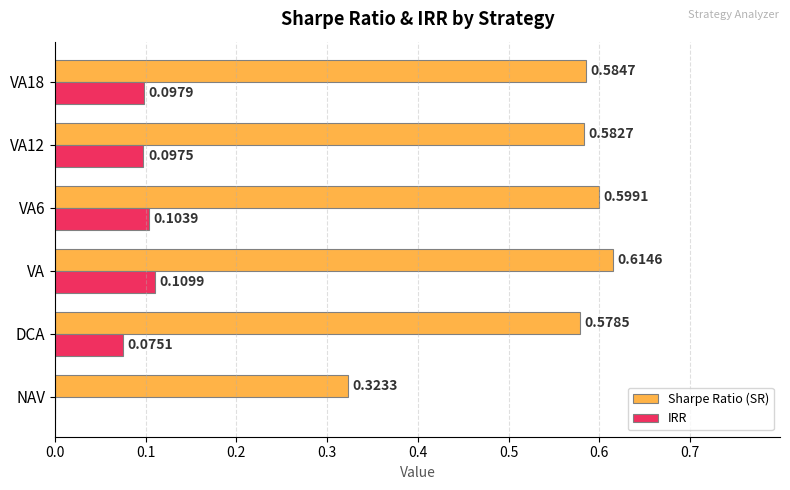

Which series has the largest total across all categories?

Sharpe Ratio (SR)